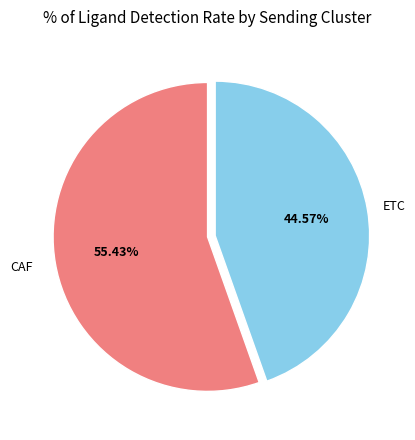

Is there a majority slice in this chart?

Yes